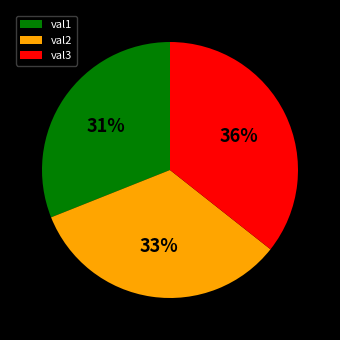

The val3 slice represents 36% of the pie. True or false?

True